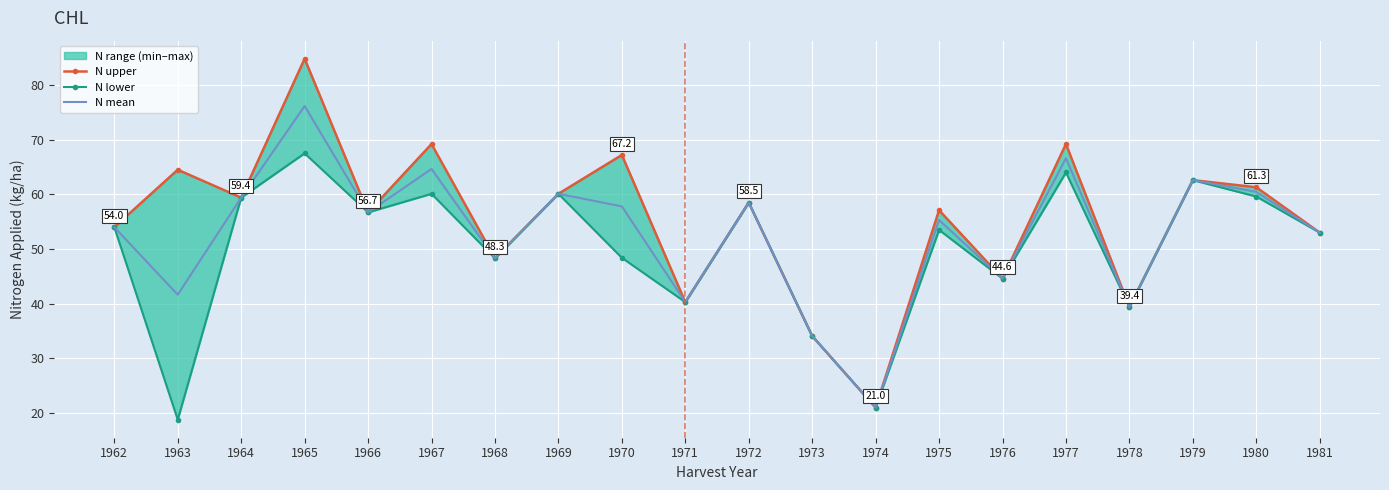

How many values in the N upper series exceed 58?

10